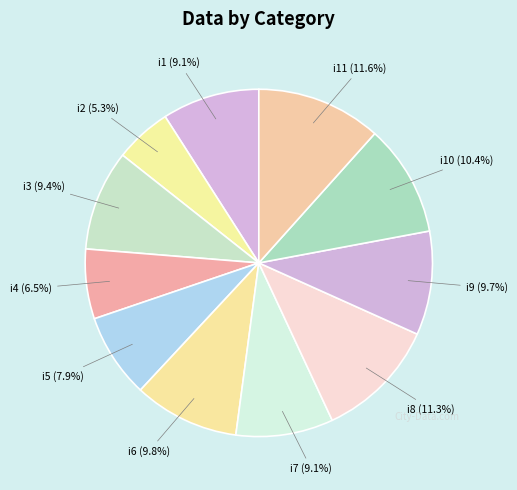

What percentage is the i9 slice, to the nearest percent?

10%